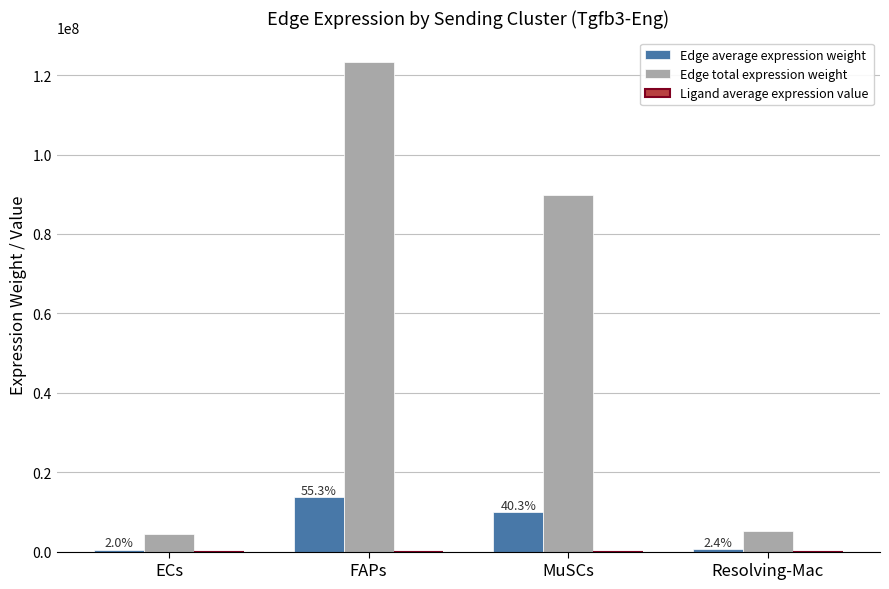

Which category has the highest value across all series?

FAPs